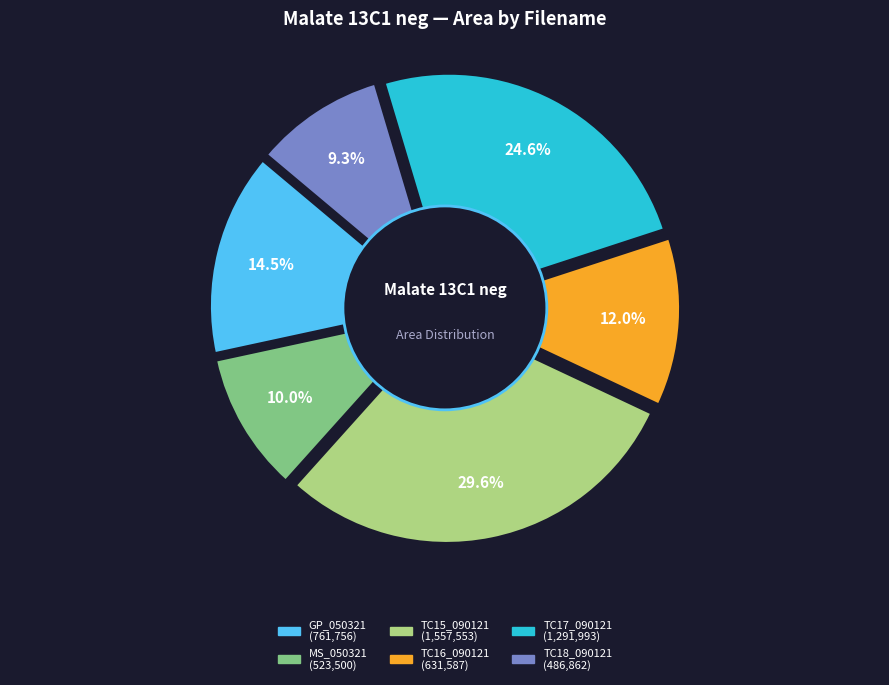

To the nearest percent, what is the difference between the KD_050321_050321_MS and KD090121_090121_TC16 slice percentages?

2%